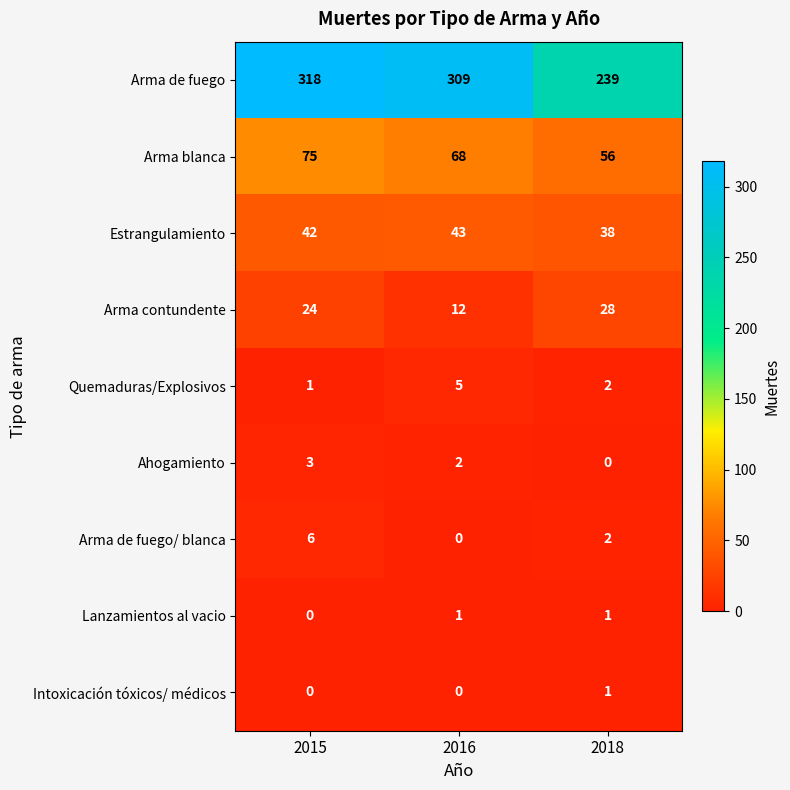

How many categories are shown in the chart?

3